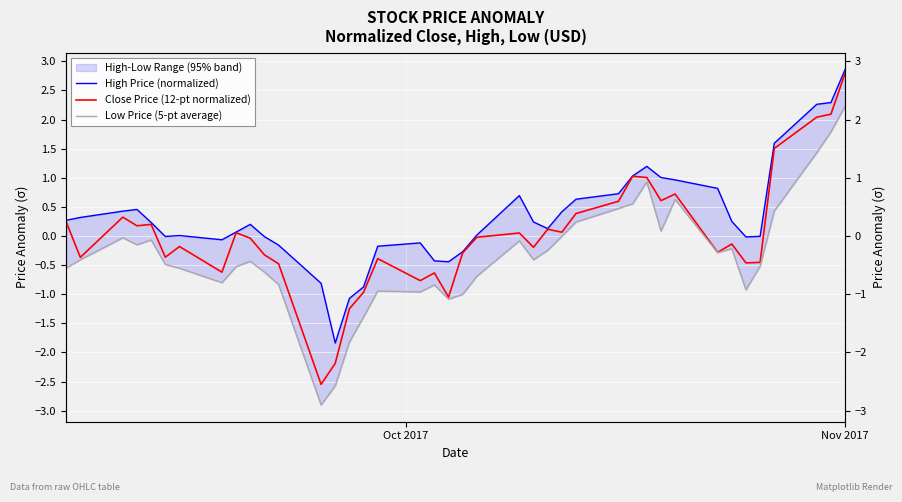

Rank the series by their maximum value, from highest to lowest.

High Price (normalized), Close Price (12-pt normalized), Low Price (5-pt average)